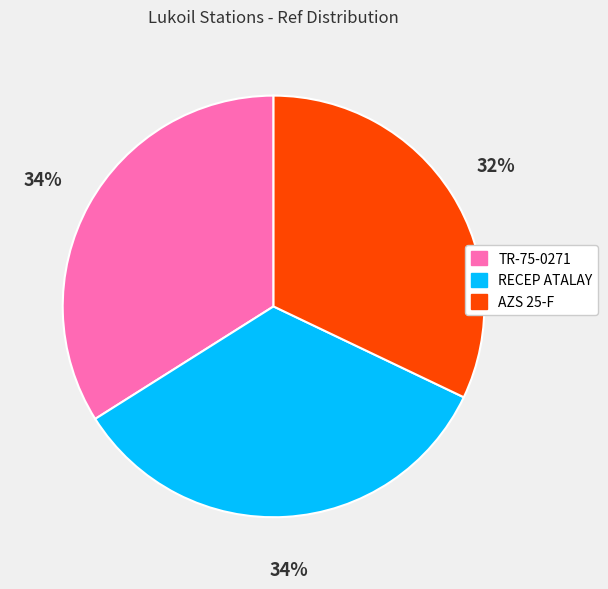

What is the ratio of the value at AZS 25-F to the value at TR-75-0271?

0.9